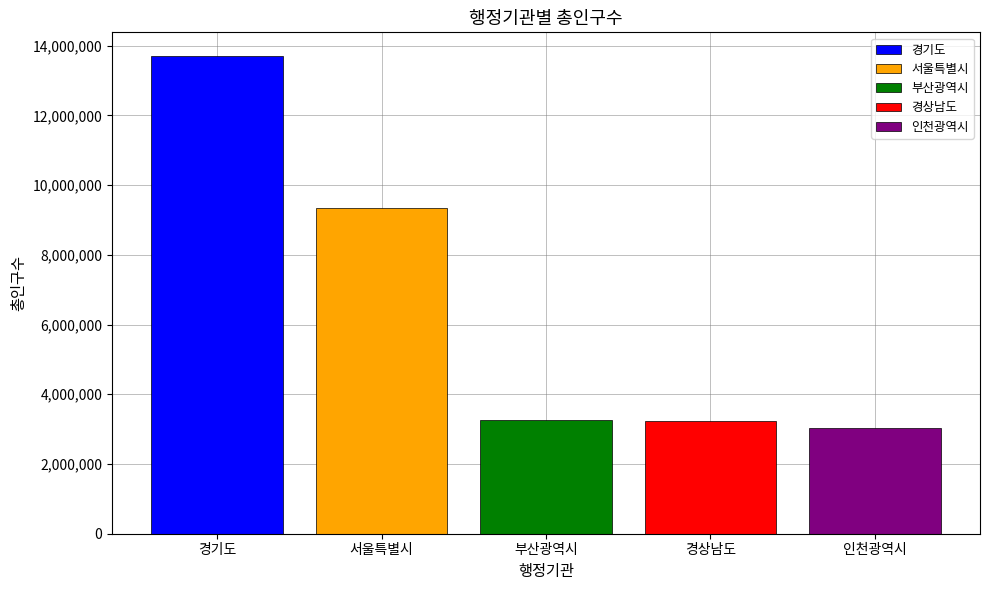

How many bars are there in total?

5